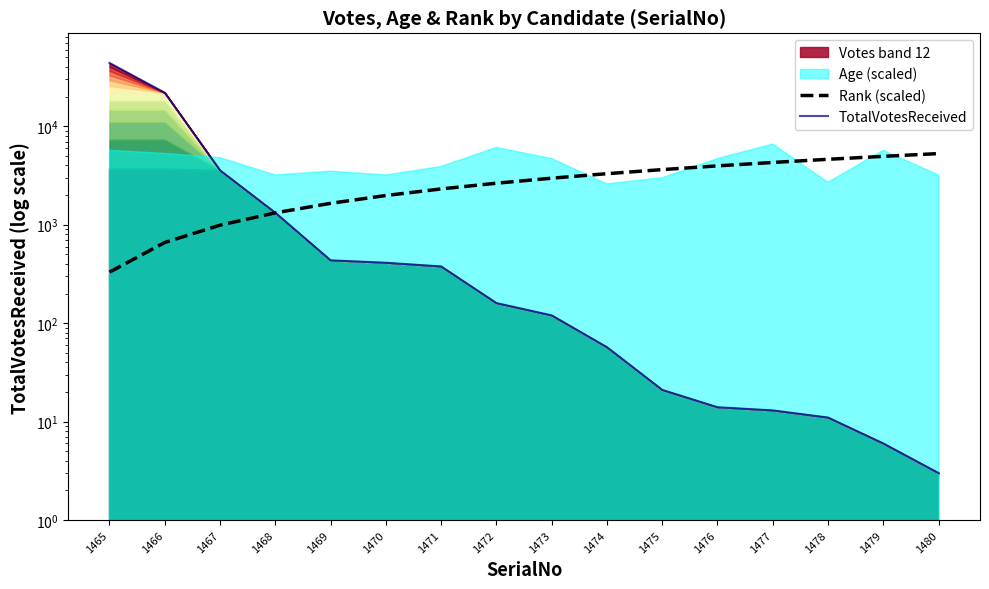

What is the highest value of the TotalVotesReceived series?

44009.0